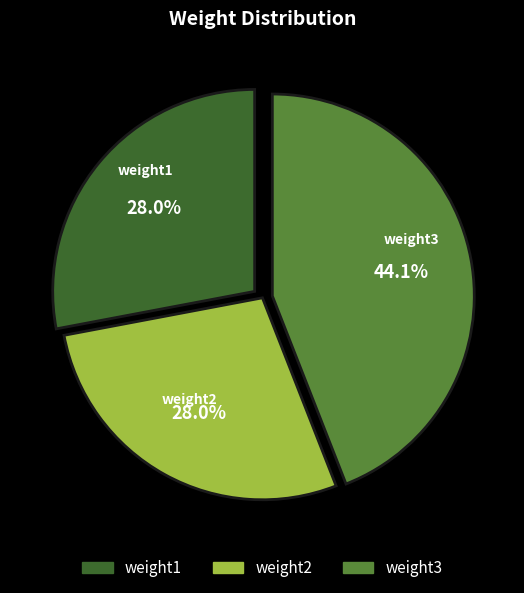

True or false: weight1 accounts for 28% of the total.

True